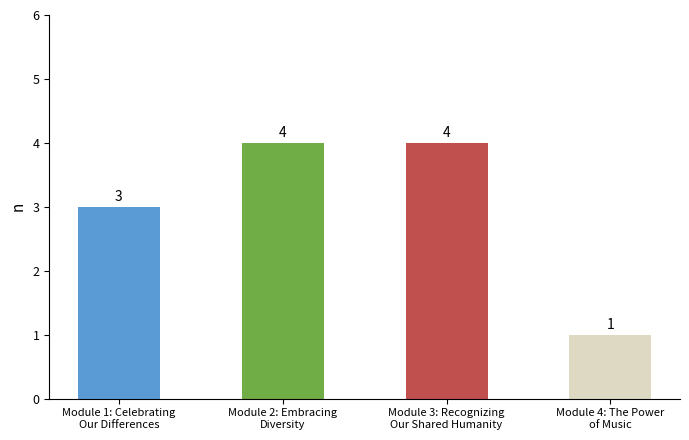

What is the minimum value shown in the chart?

1